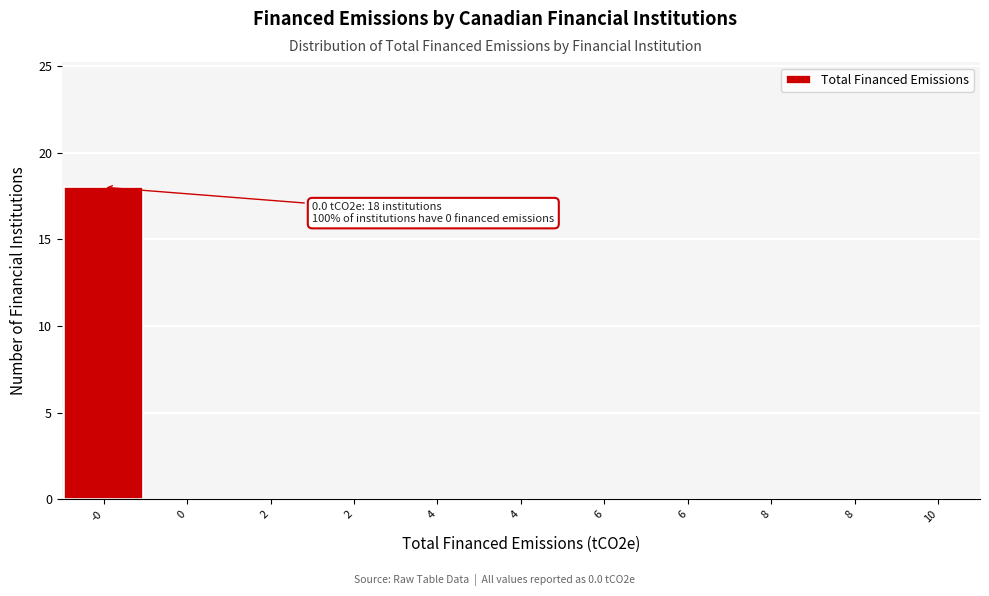

How many distinct data groups are displayed?

1